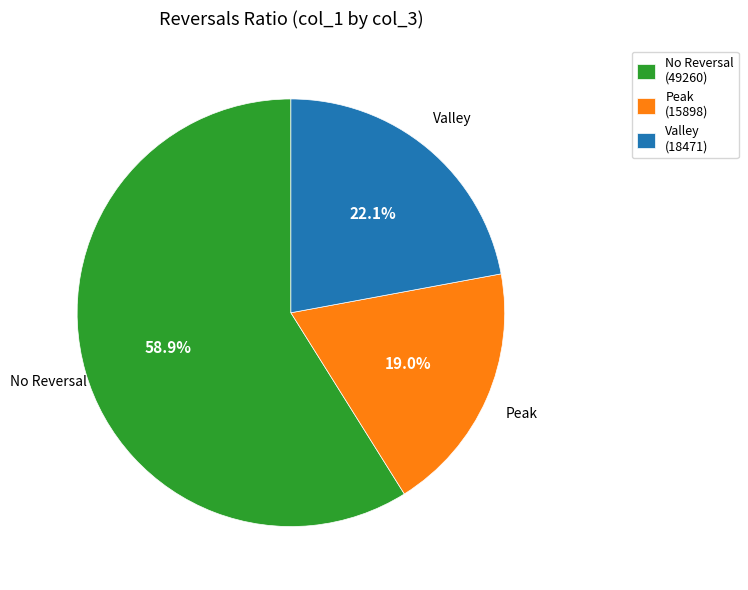

Is Peak (15898) the majority of the pie?

No